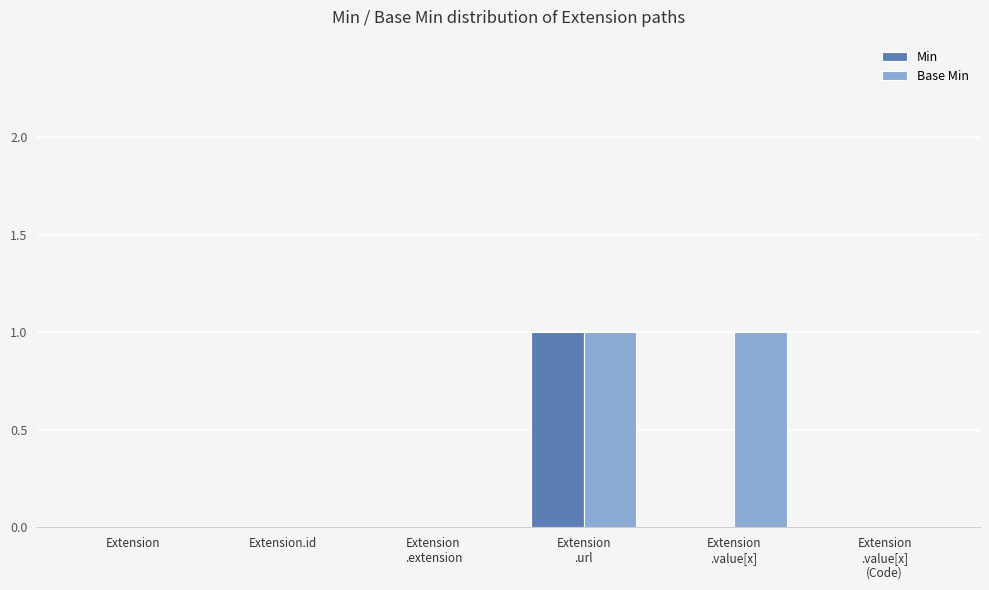

How many categories are shown in the chart?

6